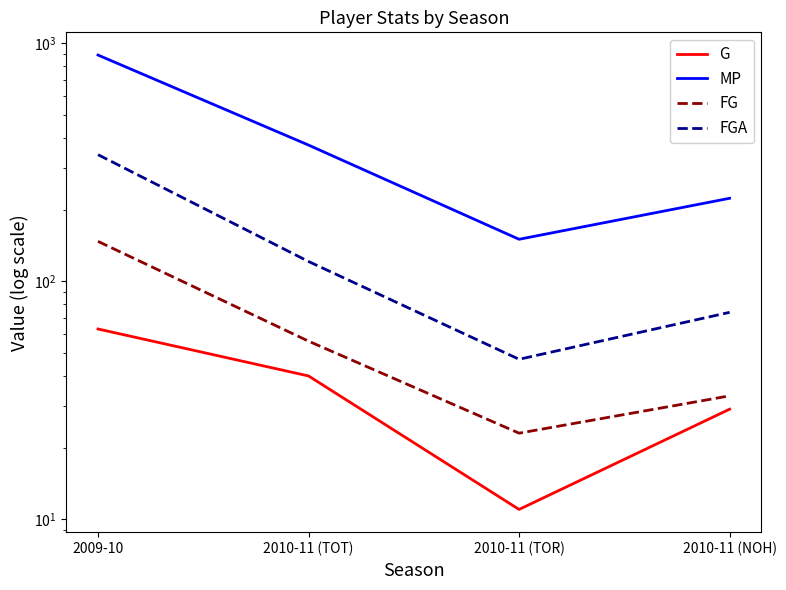

What is the spread (max minus min) of values at 2010-11 (TOR)?

139